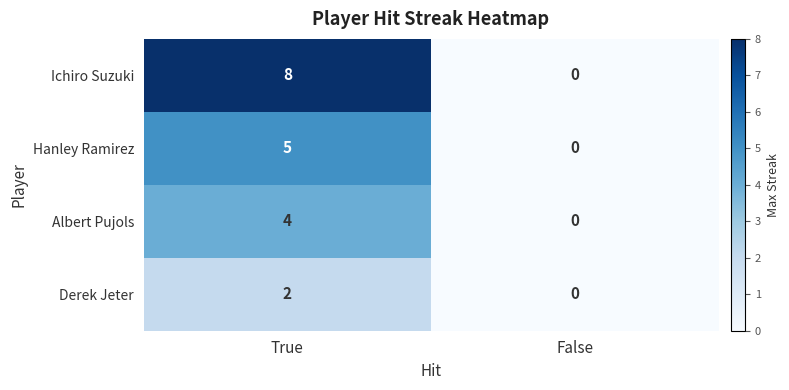

What is the difference between the maximum and minimum values in the Hanley Ramirez series?

5